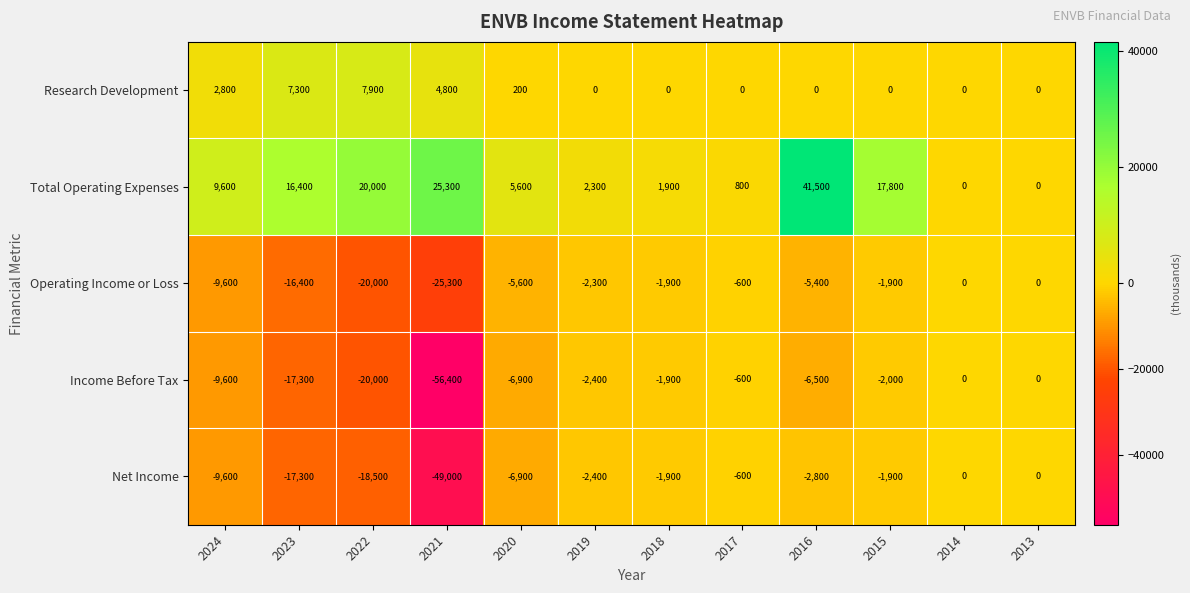

At which category is the sum across all series the highest?

2016